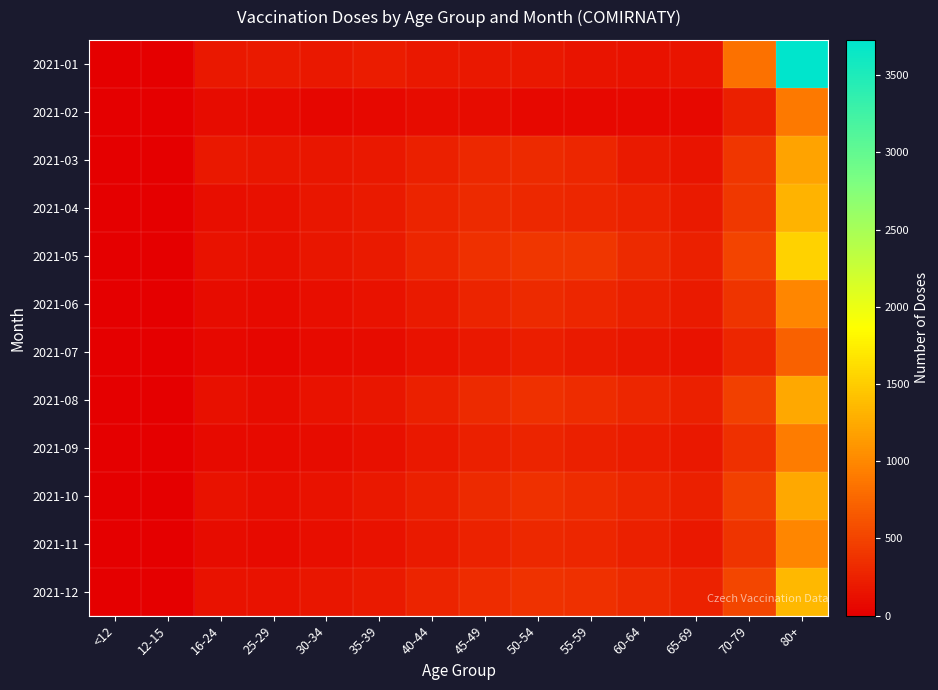

What is the greatest value displayed?

3729